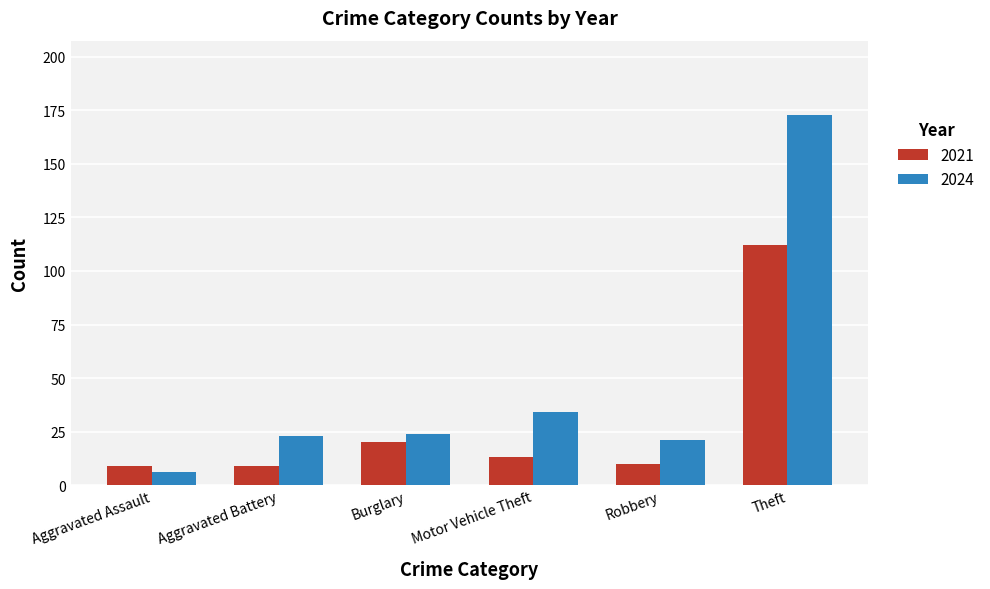

Which series has the largest range (max minus min)?

2024